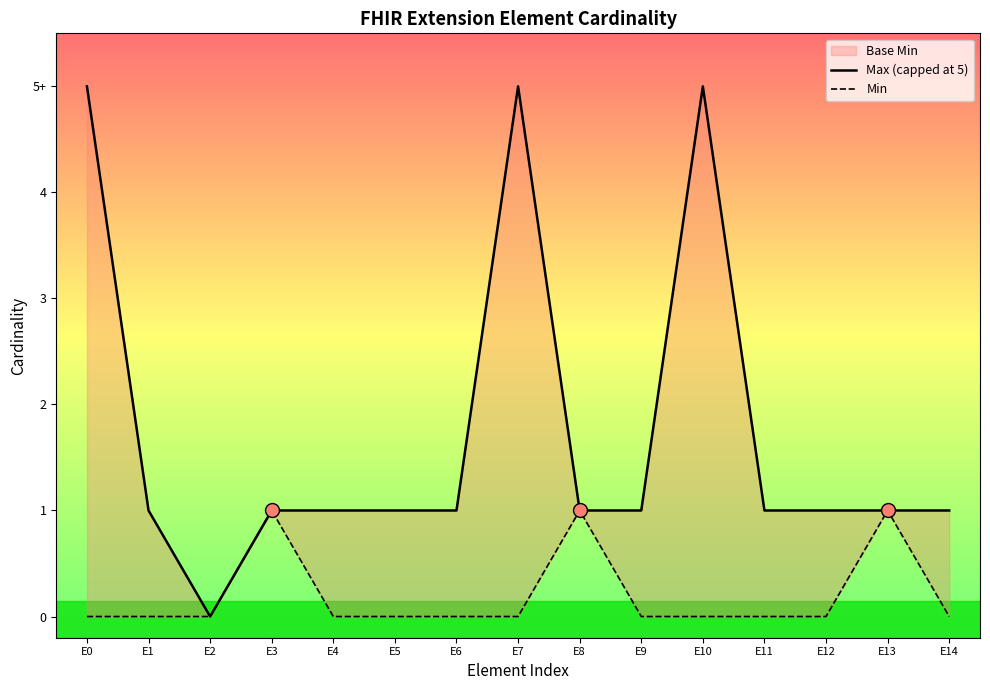

What is the maximum value shown in the chart?

5